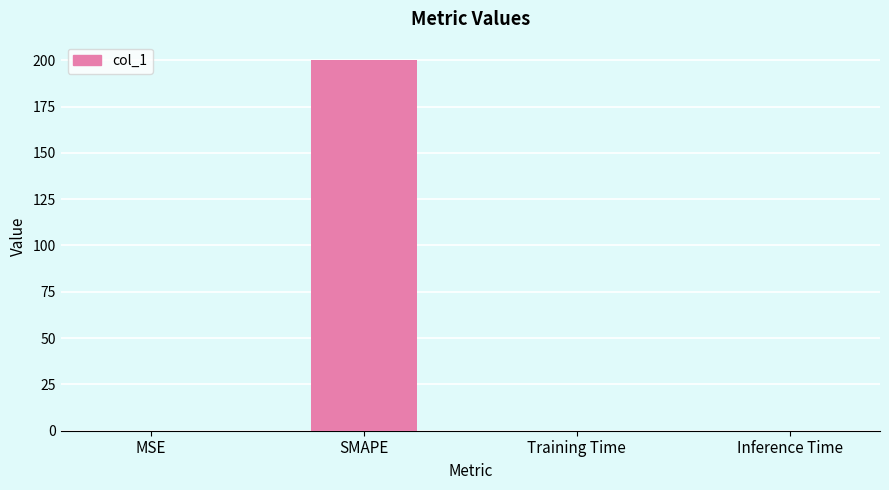

Is it true that the value at Training Time is 0.0?

True